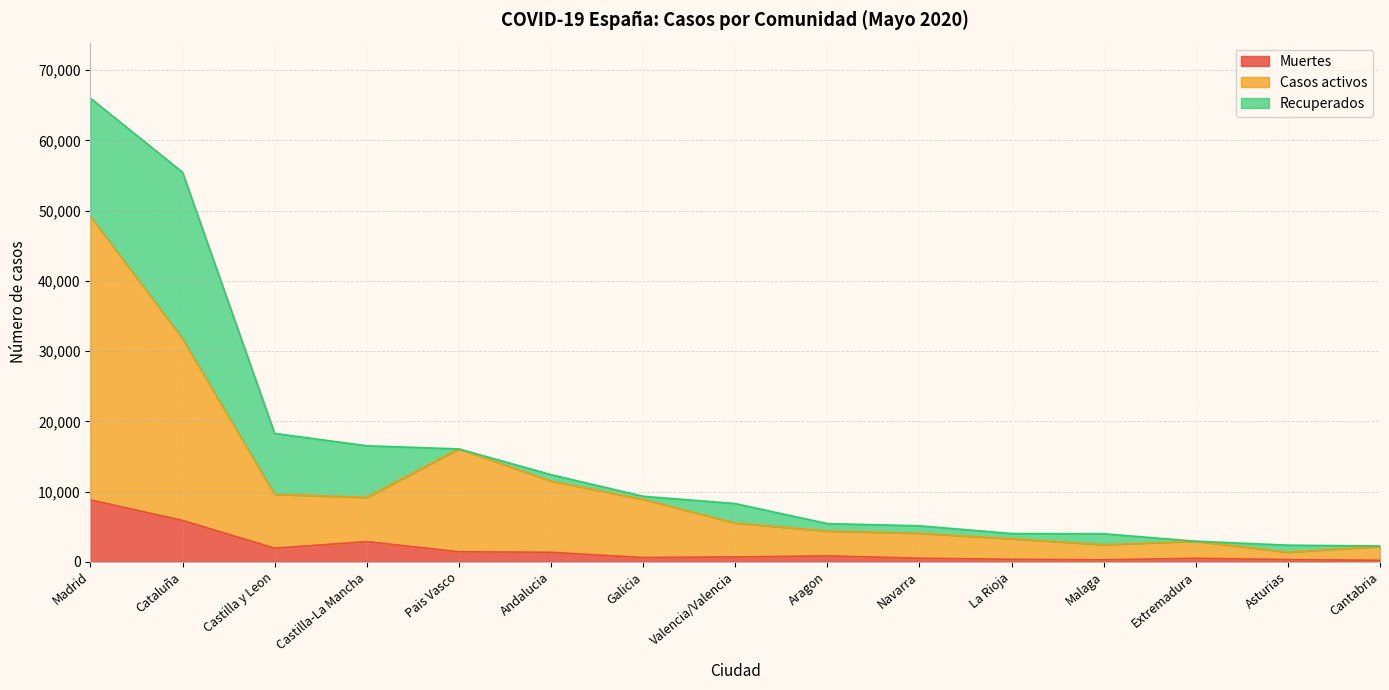

At which category does Muertes reach its first local valley?

Castilla y Leon